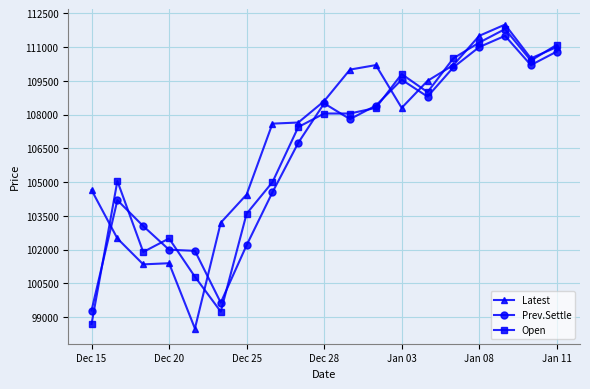

What are all the series names shown in the legend?

Latest, Prev.Settle, Open